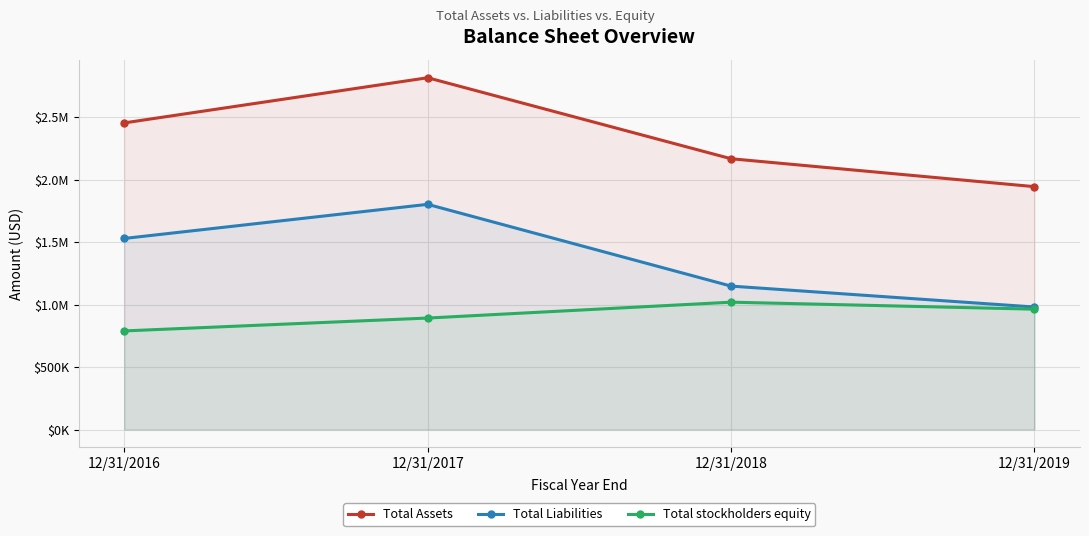

At which label does Total stockholders equity first exceed 963399?

12/31/2018